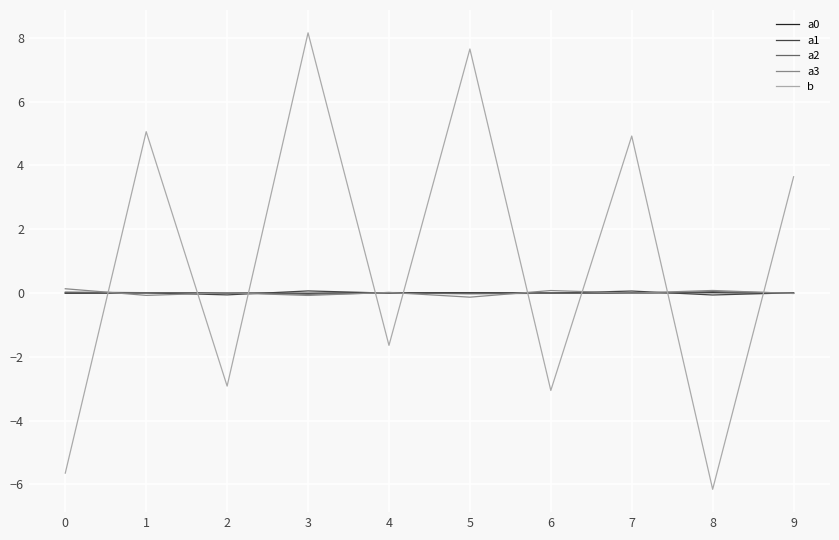

Which series has the largest total across all categories?

b